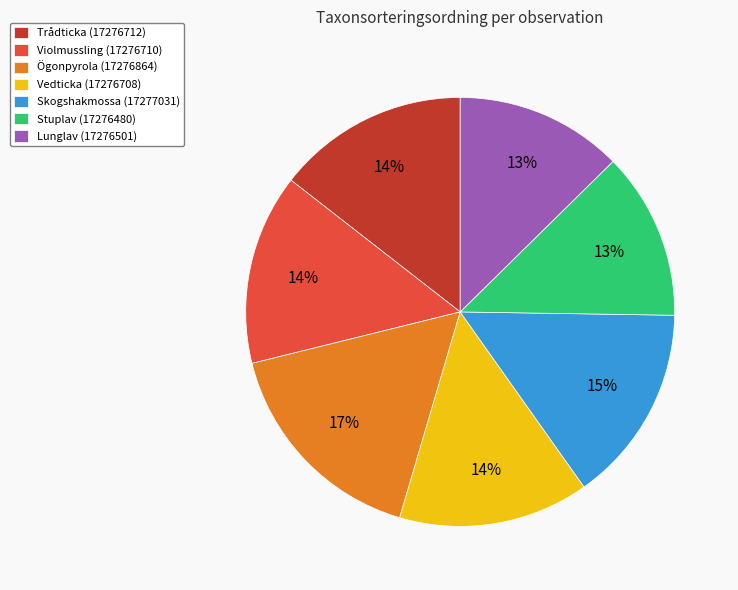

The Skogshakmossa (17277031) slice represents 15% of the pie. True or false?

True